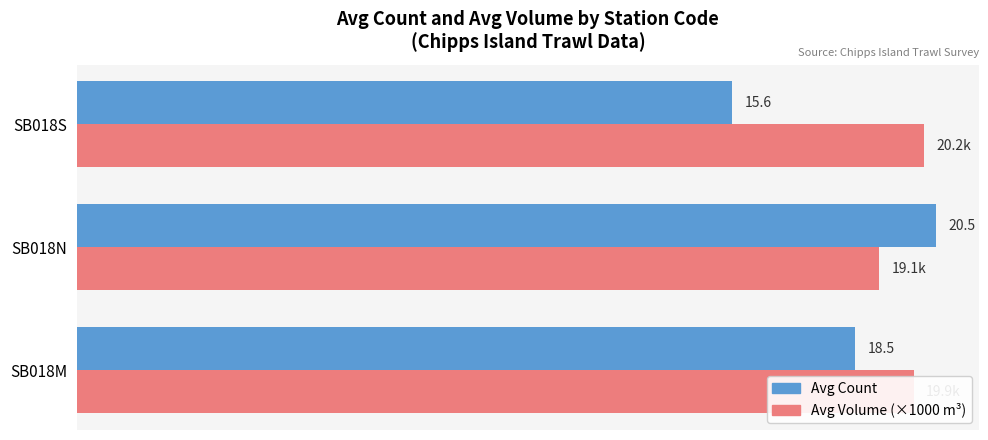

Rank the series at SB018S from highest to lowest value.

Avg Volume (×1000 m³), Avg Count